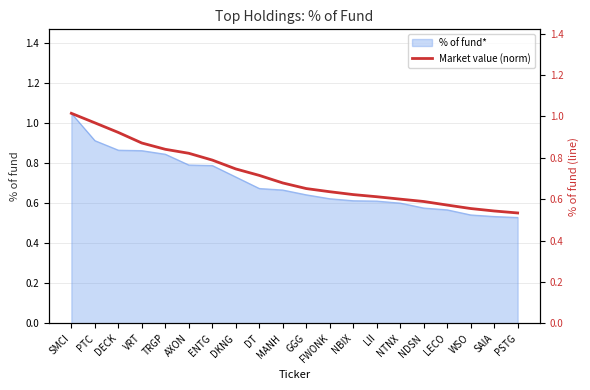

Rank the categories by value from lowest to highest.

PSTG, SAIA, WSO, LECO, NDSN, NTNX, LII, NBIX, FWONK, GGG, MANH, DT, DKNG, ENTG, AXON, TRGP, VRT, DECK, PTC, SMCI